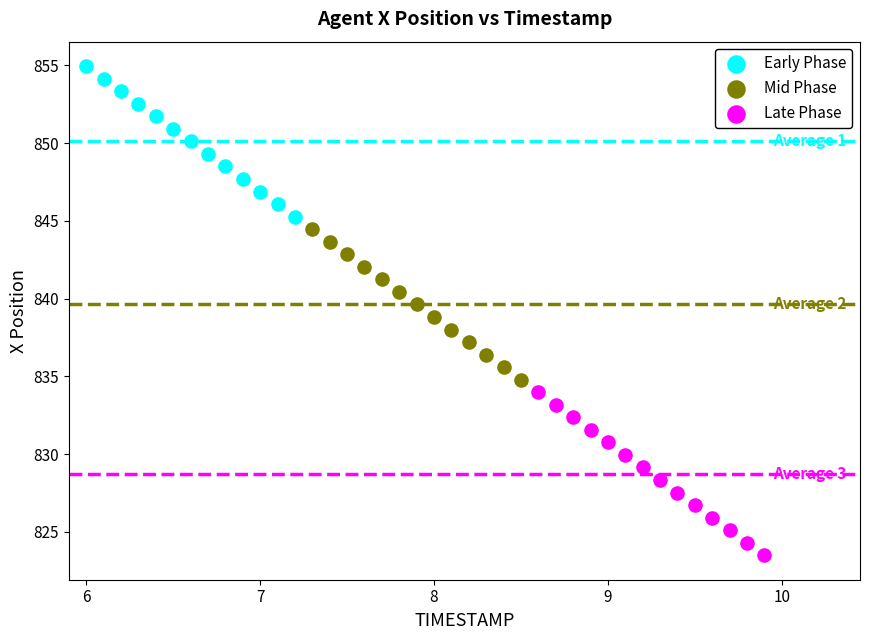

Which series contains the highest Y value?

Early Phase